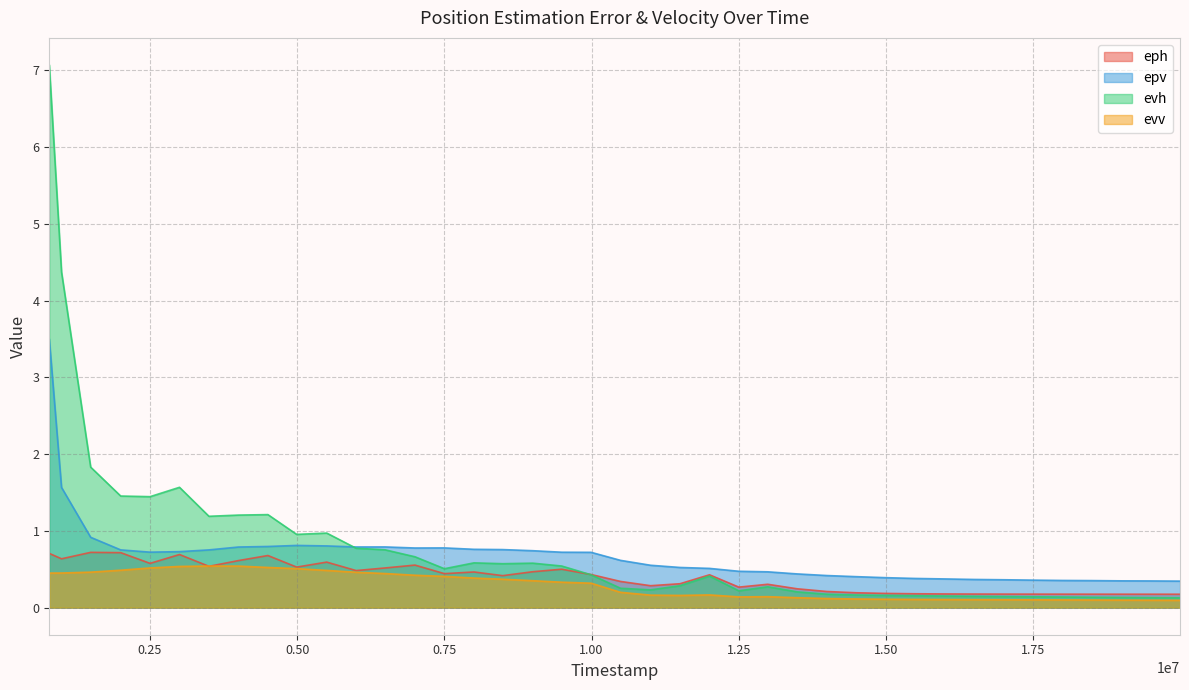

In evh, how many points are higher than both neighbors (excluding endpoints)?

7